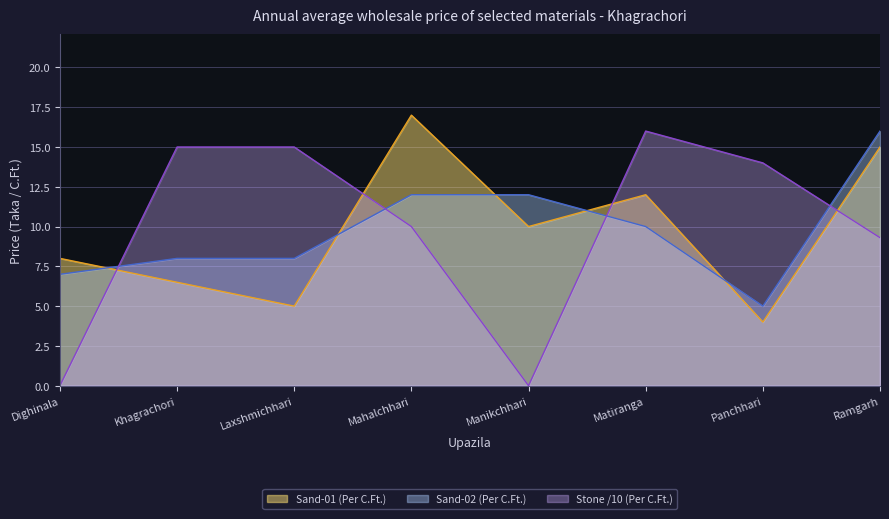

What position from the left is Dighinala?

1